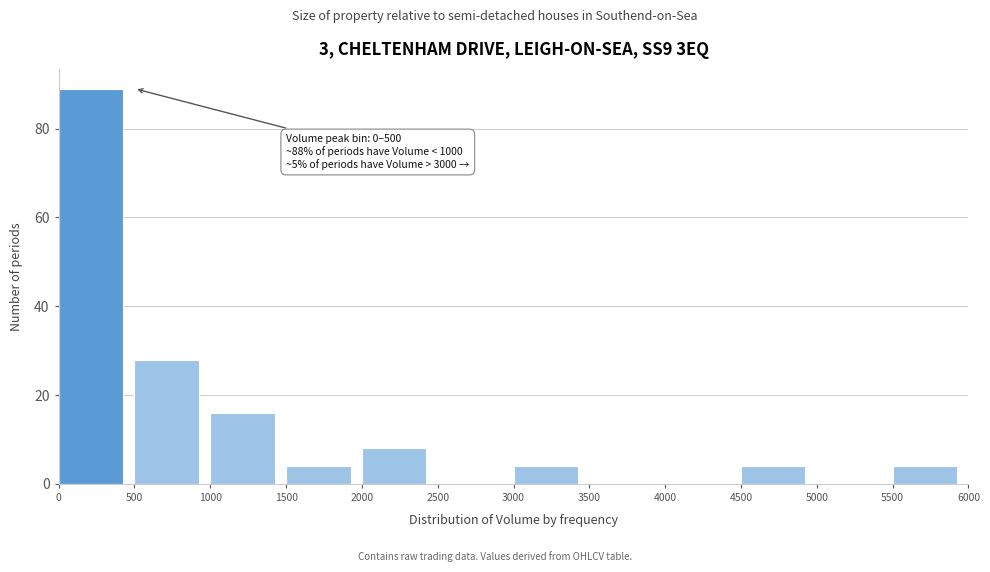

Over which range of the x-axis is the bar tallest?

0 to 500